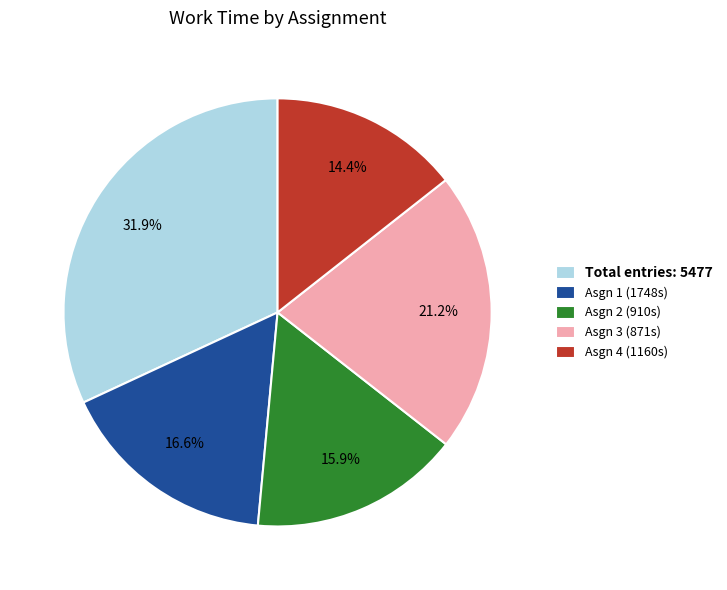

Which category has the smallest portion of the pie?

Asgn 4 (1160s)